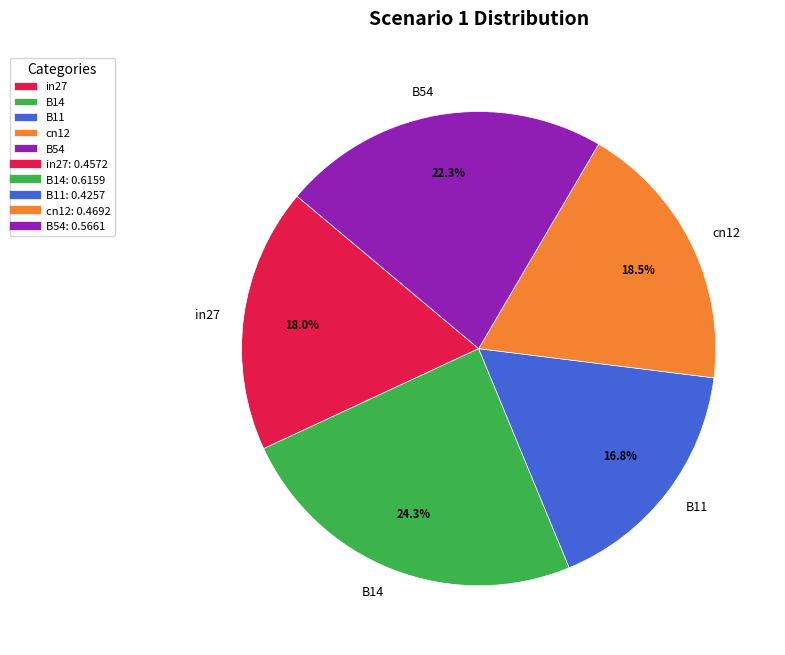

What percentage is the B14 slice, to the nearest percent?

24%